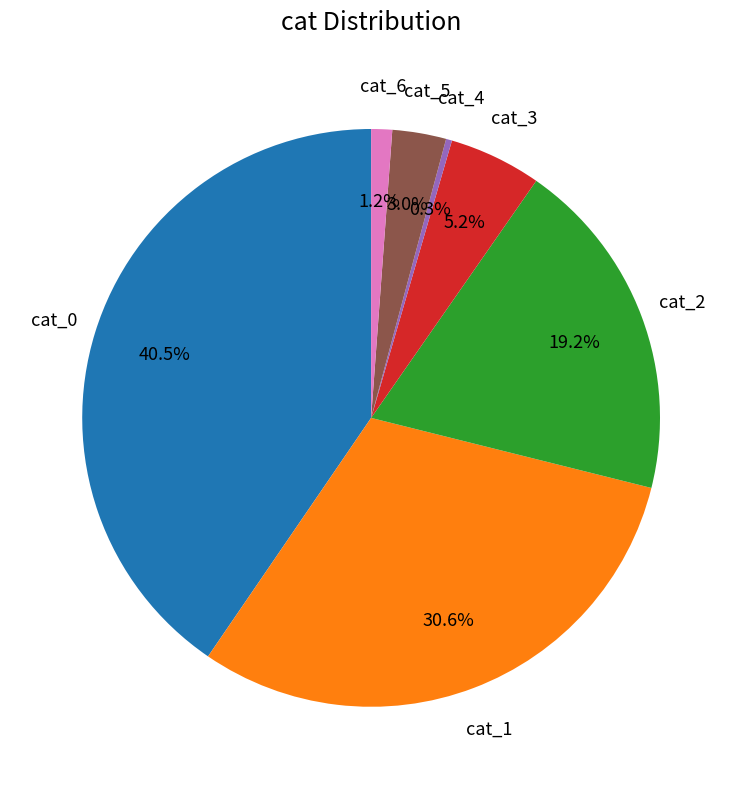

Is there any slice that represents more than half of the pie?

No